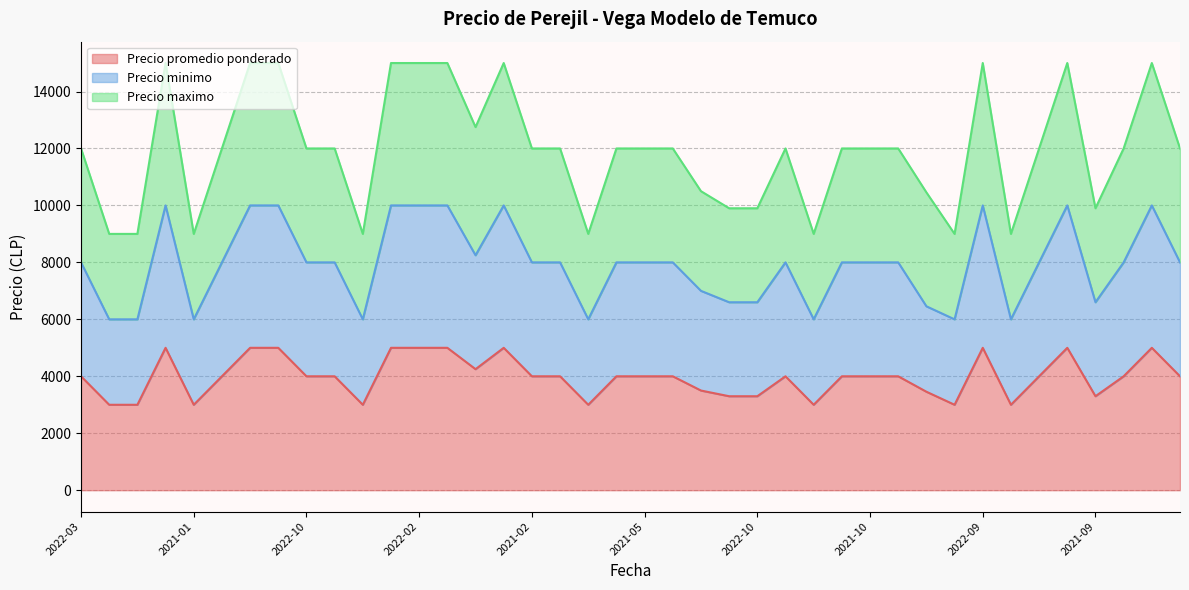

Which category has the lowest value in the Precio minimo series?

2021-03